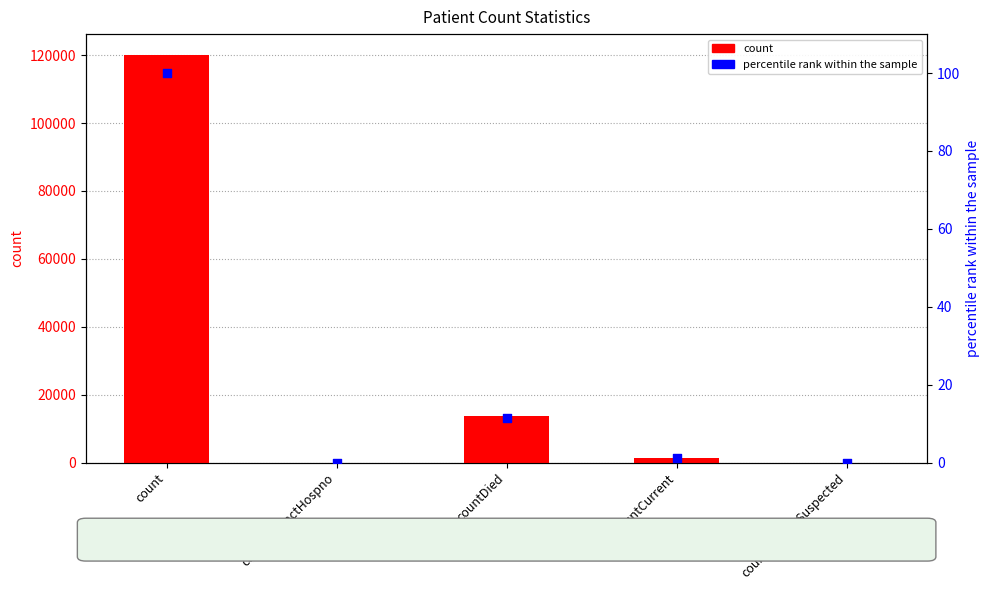

What is the total value across all series at countCurrent?

1312.1